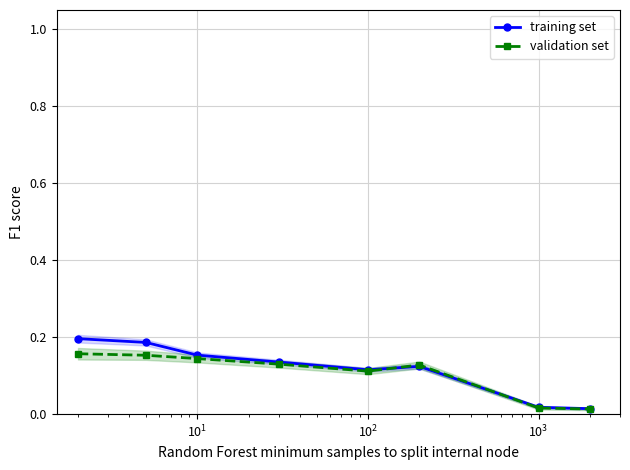

List the series in order of their overall mean, highest first.

training set, validation set